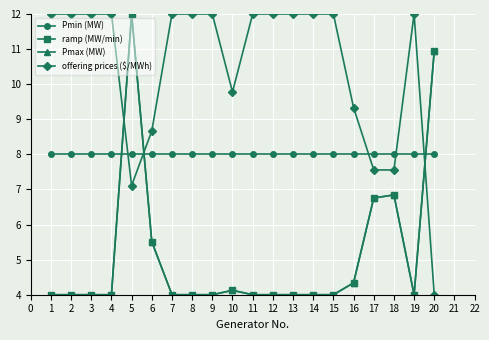

Is this an area chart (filled region under the line)?

No